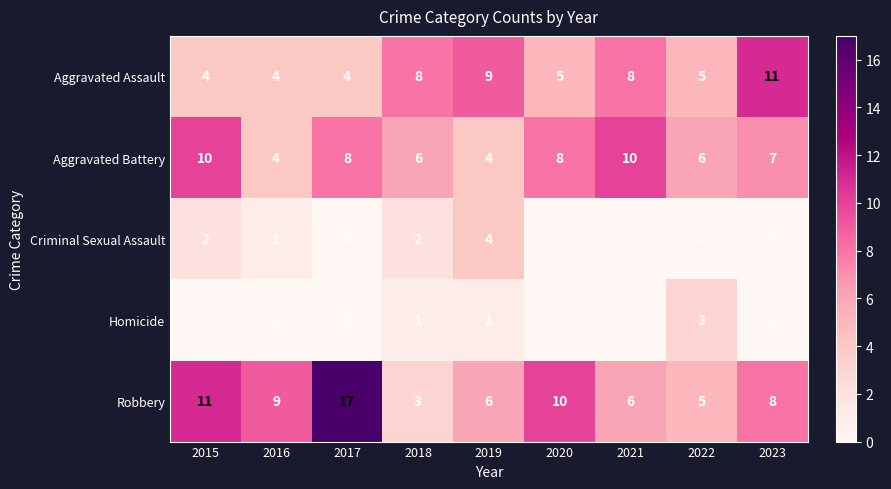

At which category is the sum across all series the highest?

2017